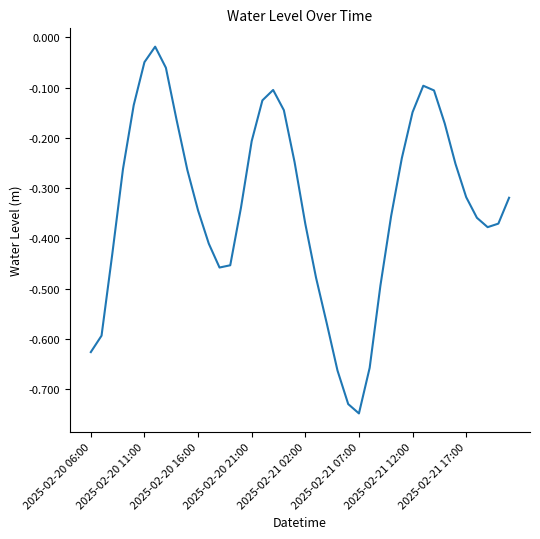

What is the difference between the second highest and second lowest values?

0.7